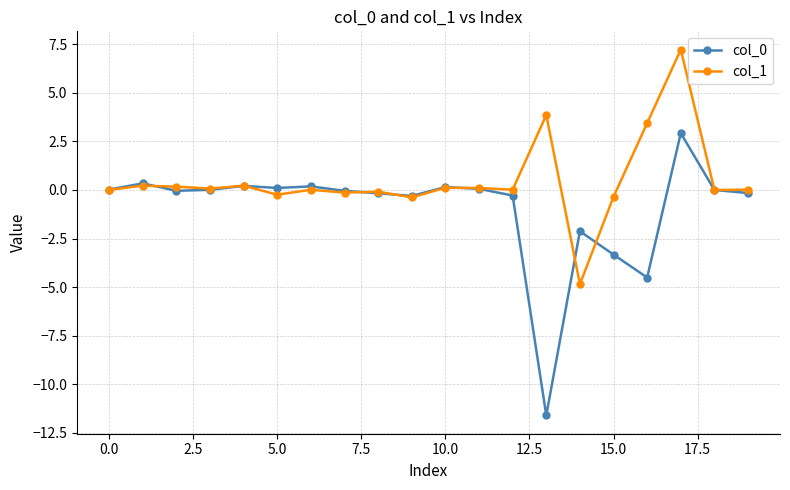

What is the greatest value displayed?

7.2